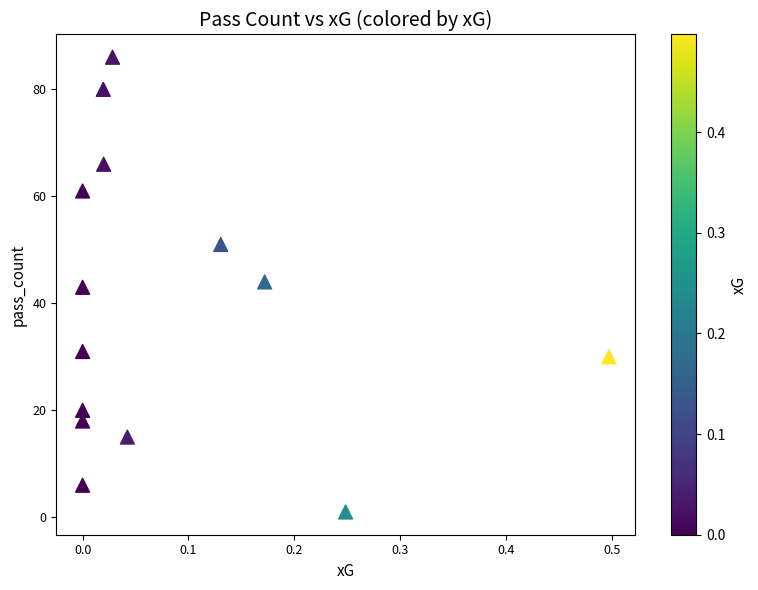

What is the range of Y values (max minus min)?

85